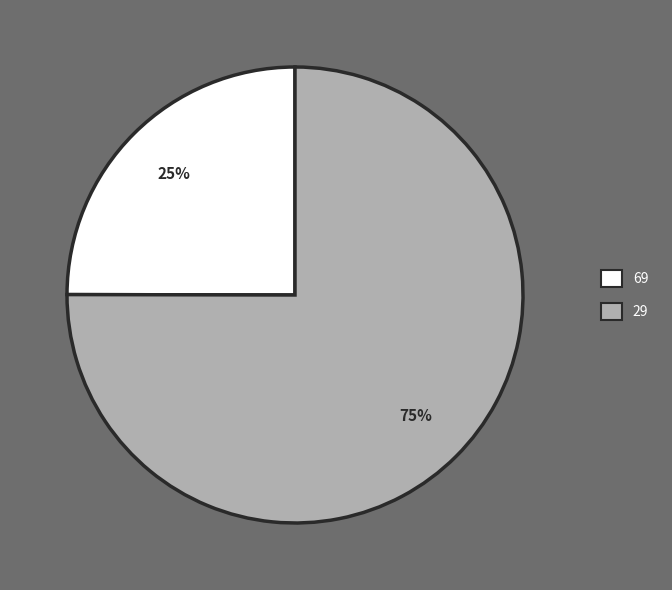

What is the largest slice in the pie chart?

29